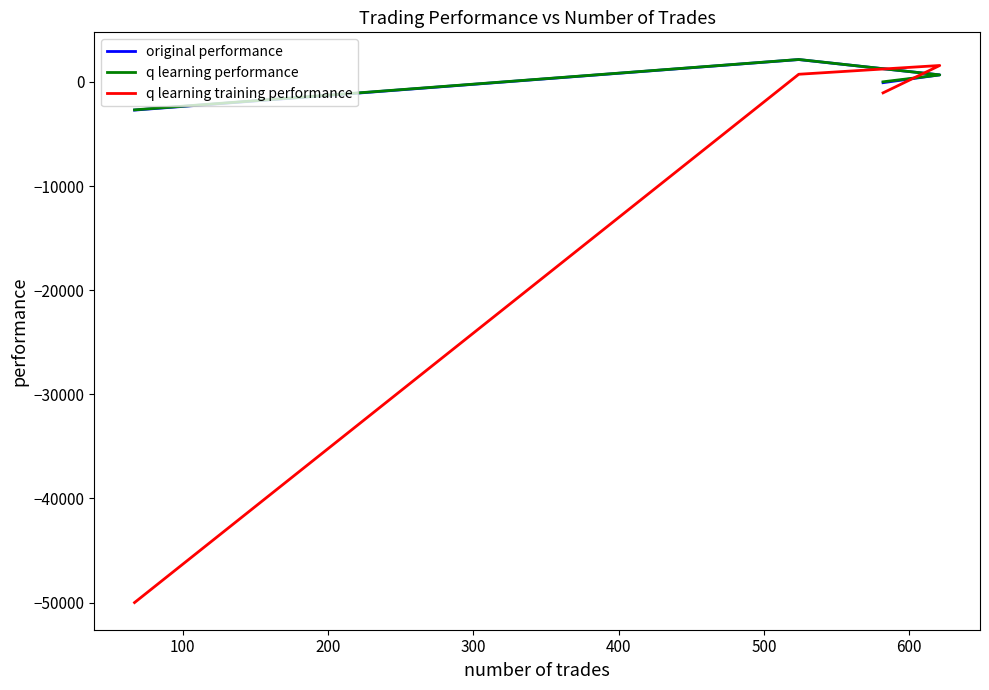

What is the maximum value for q learning performance?

2155.1